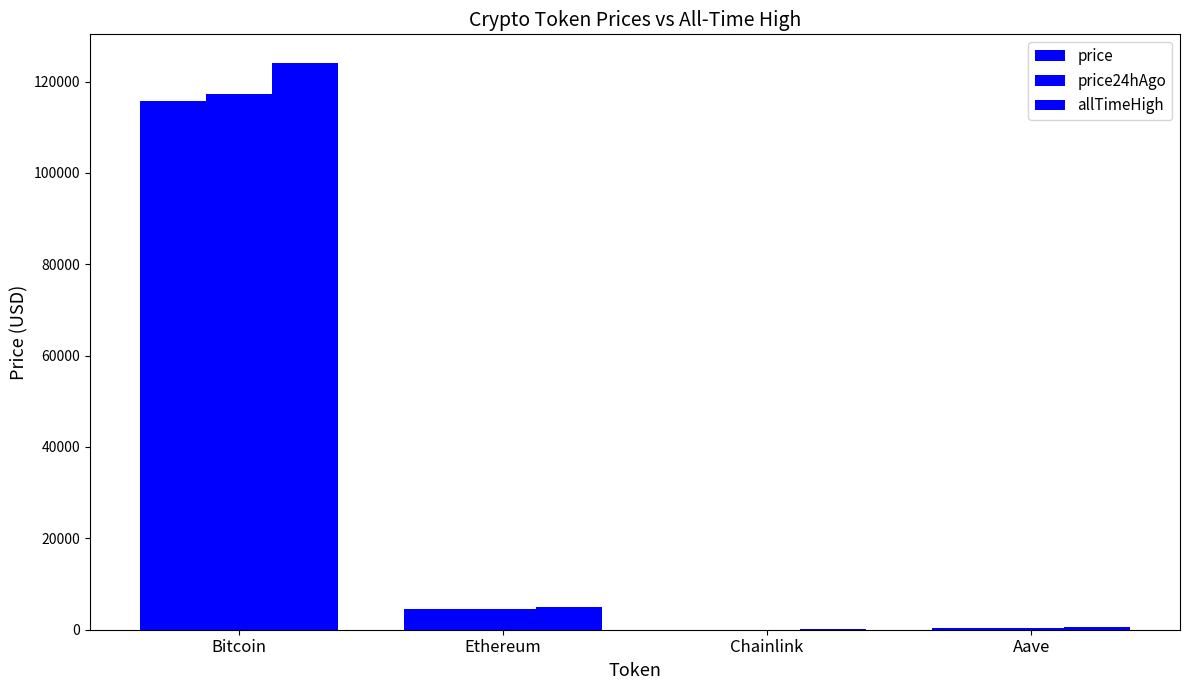

Reading right to left, what are all the values shown in this chart?

price: 299.8	23.6	4470.7	115684.0
price24hAgo: 311.2	24.7	4609.7	117360.0
allTimeHigh: 661.7	52.7	4946.1	124128.0